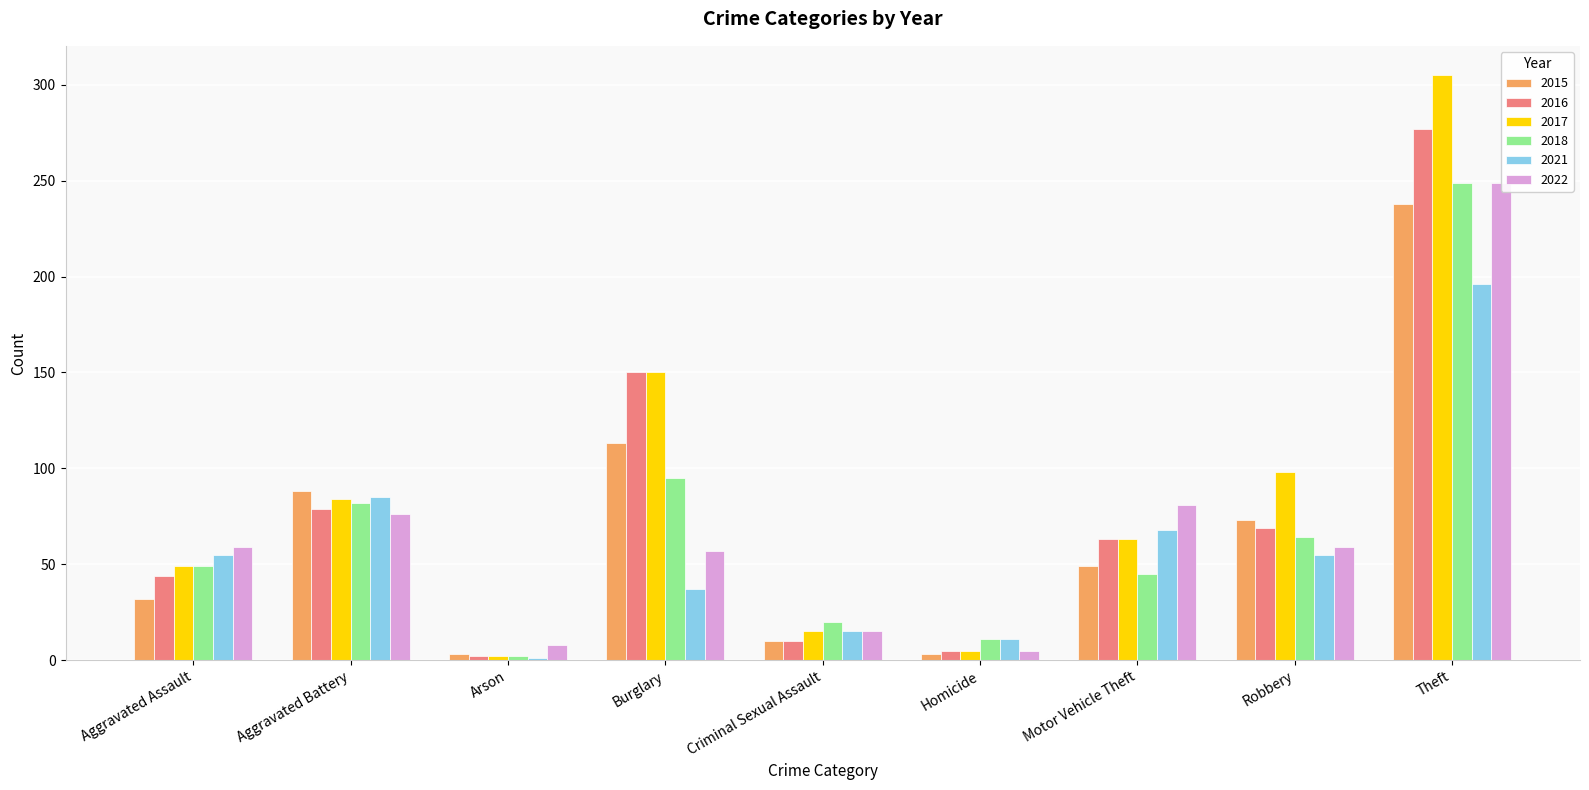

At which category is the sum across all series the highest?

Theft